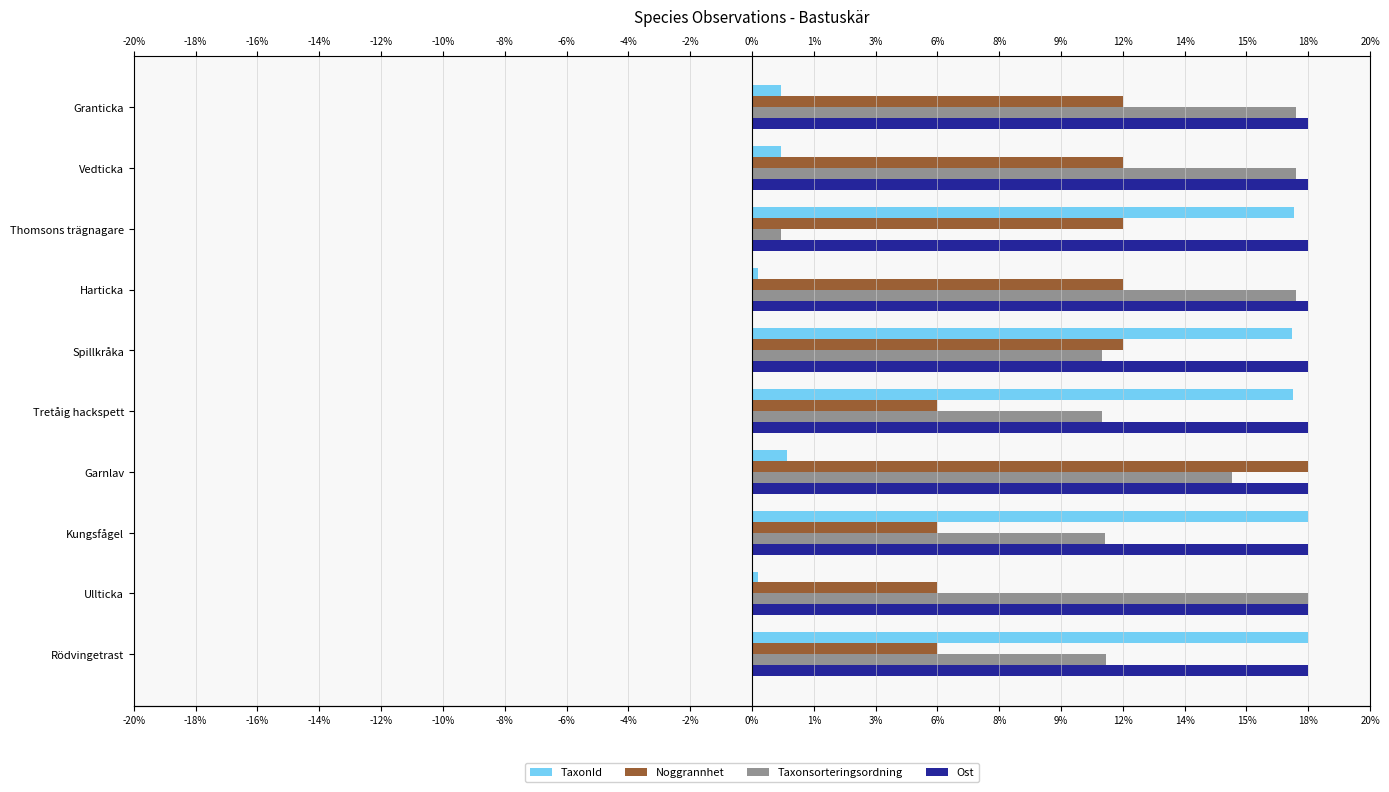

How many groups of bars are there?

10